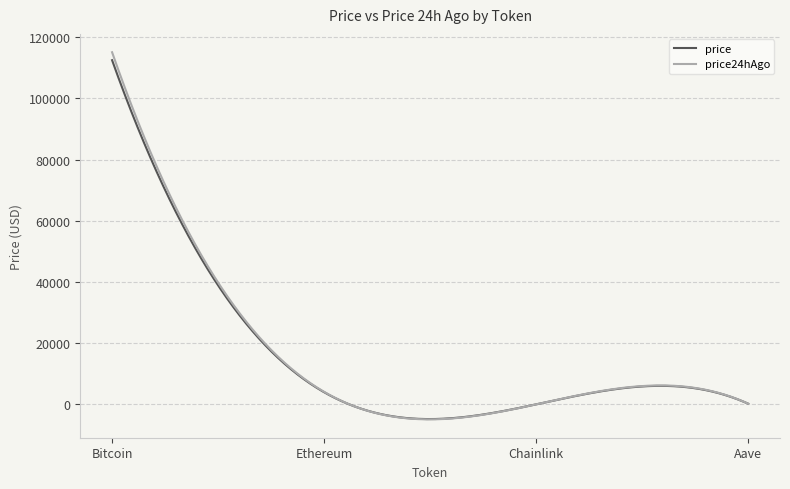

What is the highest value of the price series?

112509.0